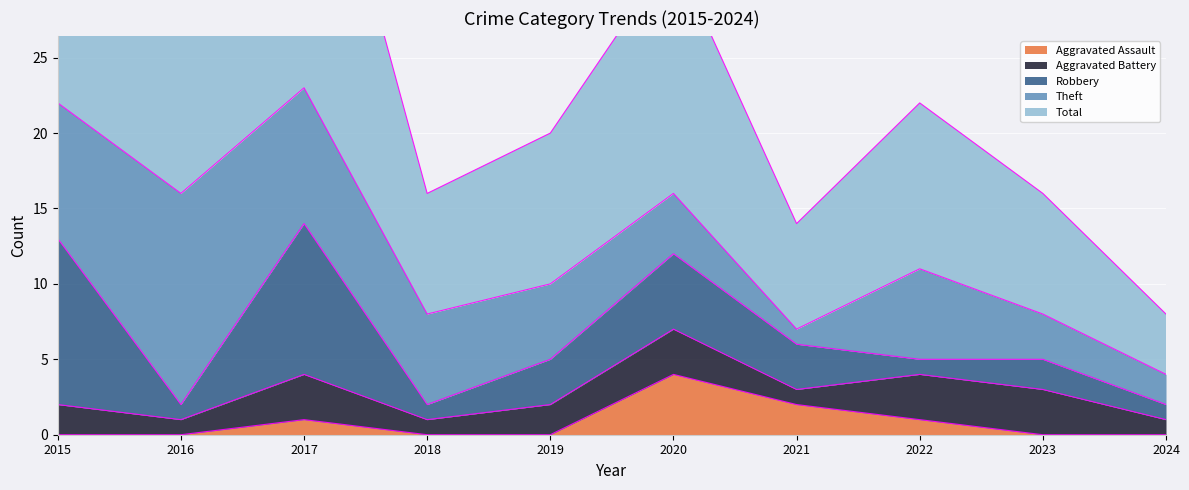

True or false: Aggravated Assault has a value of 2 at 2019.

False